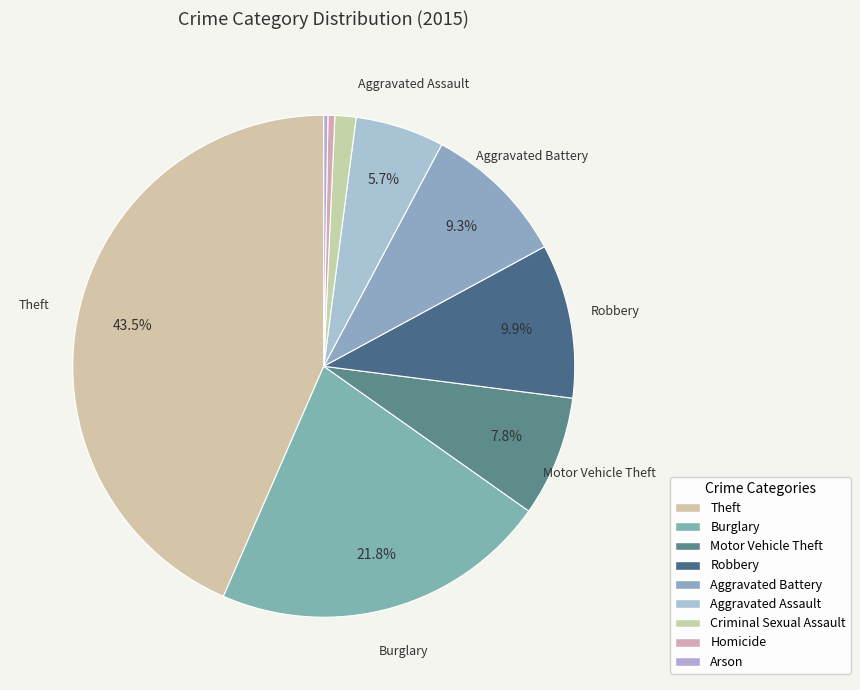

What portion of the pie excludes Arson?

99.7%